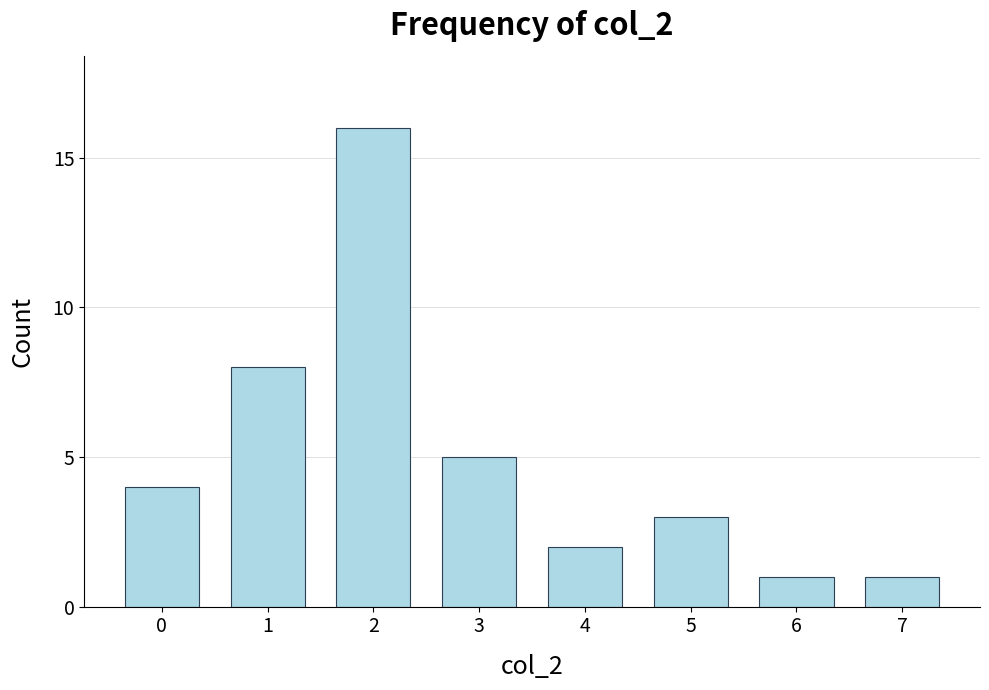

What is the average value?

5